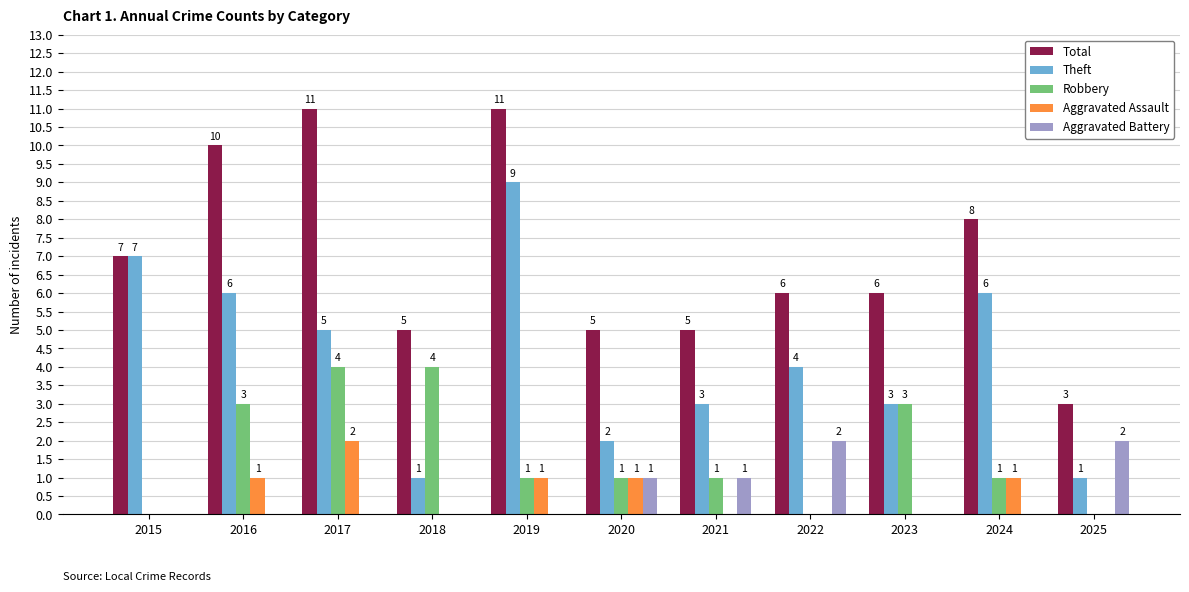

Reading left to right, transcribe all the data shown in this chart.

Total: 7	10	11	5	11	5	5	6	6	8	3
Theft: 7	6	5	1	9	2	3	4	3	6	1
Robbery: 0	3	4	4	1	1	1	0	3	1	0
Aggravated Assault: 0	1	2	0	1	1	0	0	0	1	0
Aggravated Battery: 0	0	0	0	0	1	1	2	0	0	2